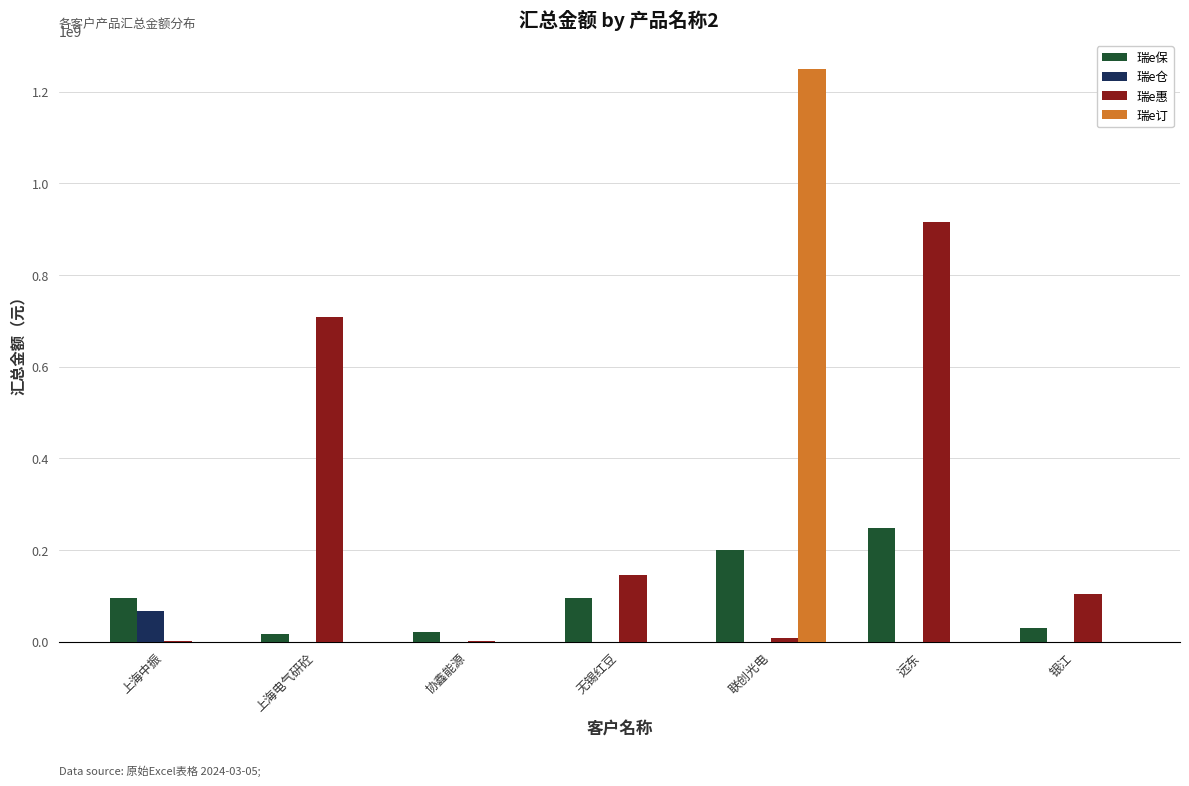

At which category is the sum across all series the highest?

联创光电